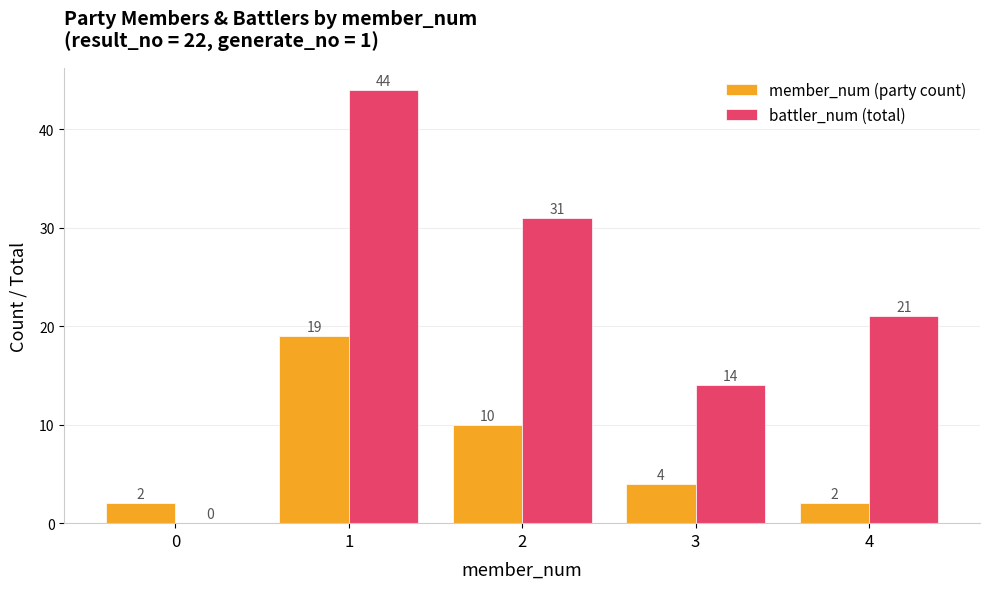

Reading left to right, extract all data points from this chart.

member_num (party count): 0=2	1=19	2=10	3=4	4=2
battler_num (total): 0=0	1=44	2=31	3=14	4=21